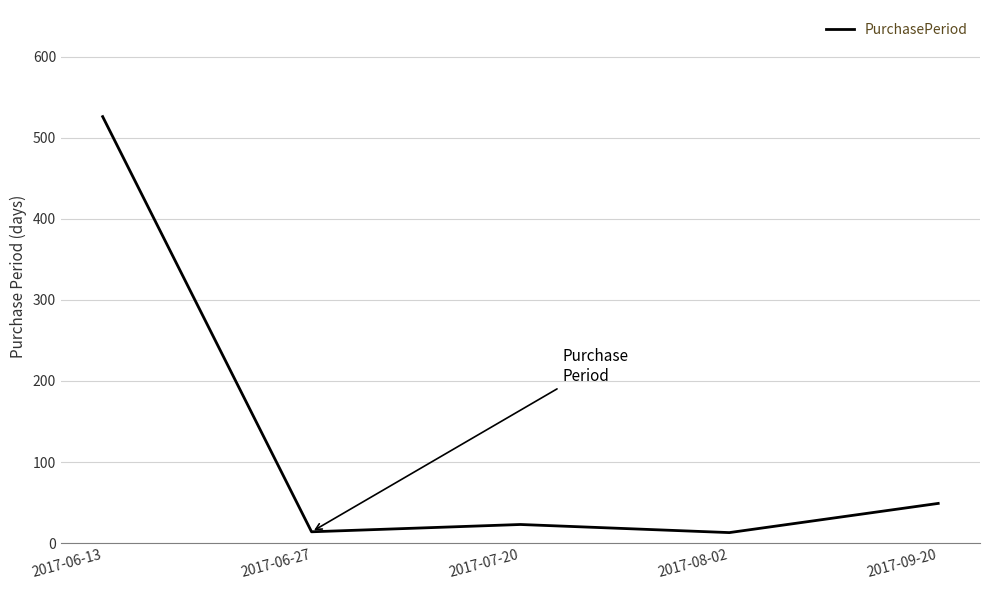

Does the chart display data point markers on the line(s)?

No